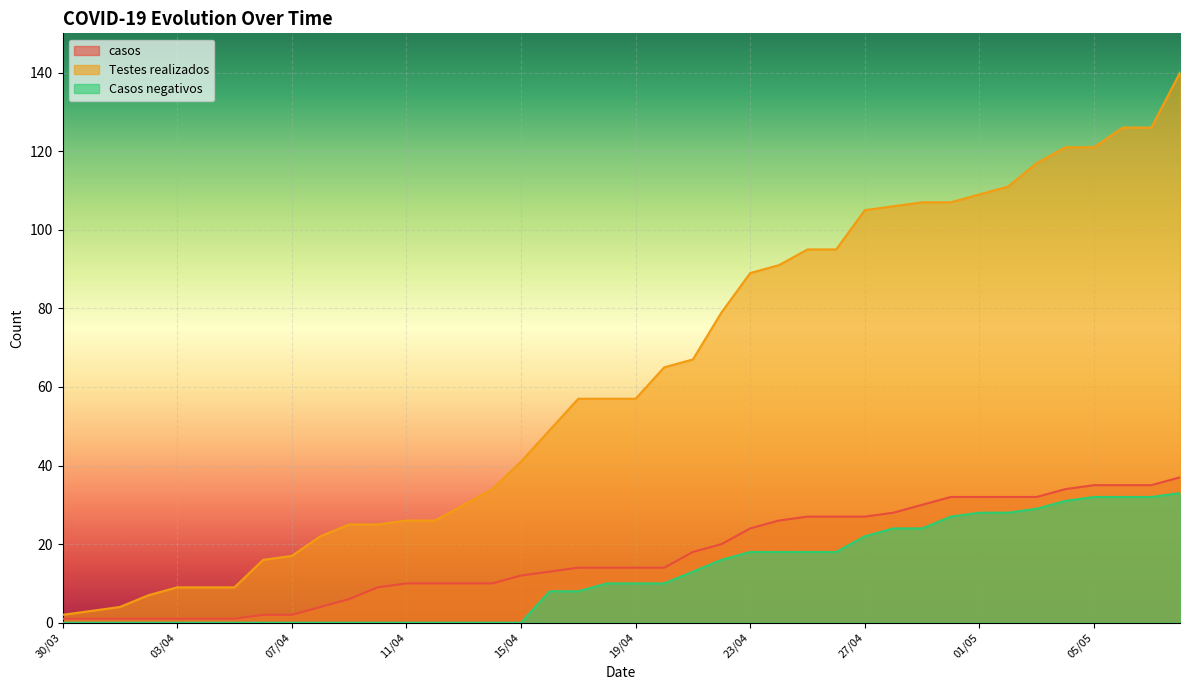

At which label does casos reach its peak?

08/05